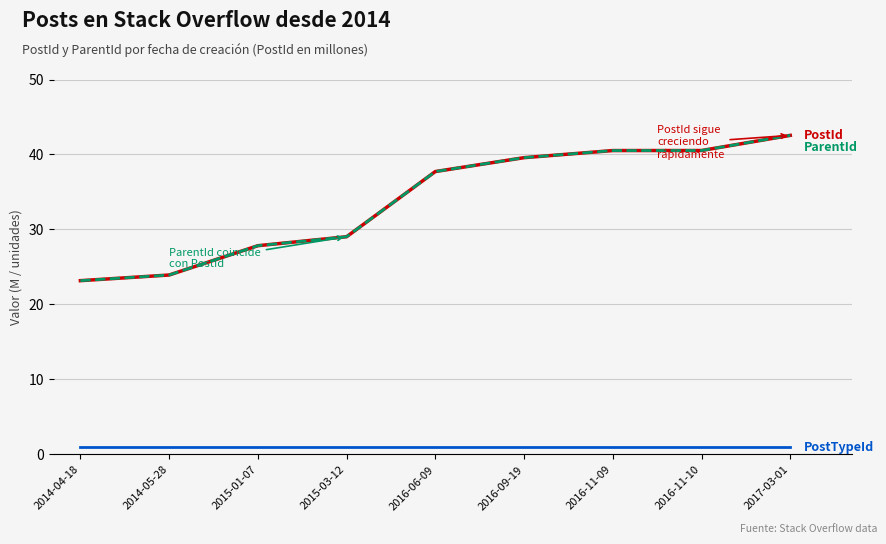

Does the chart display data point markers on the line(s)?

No